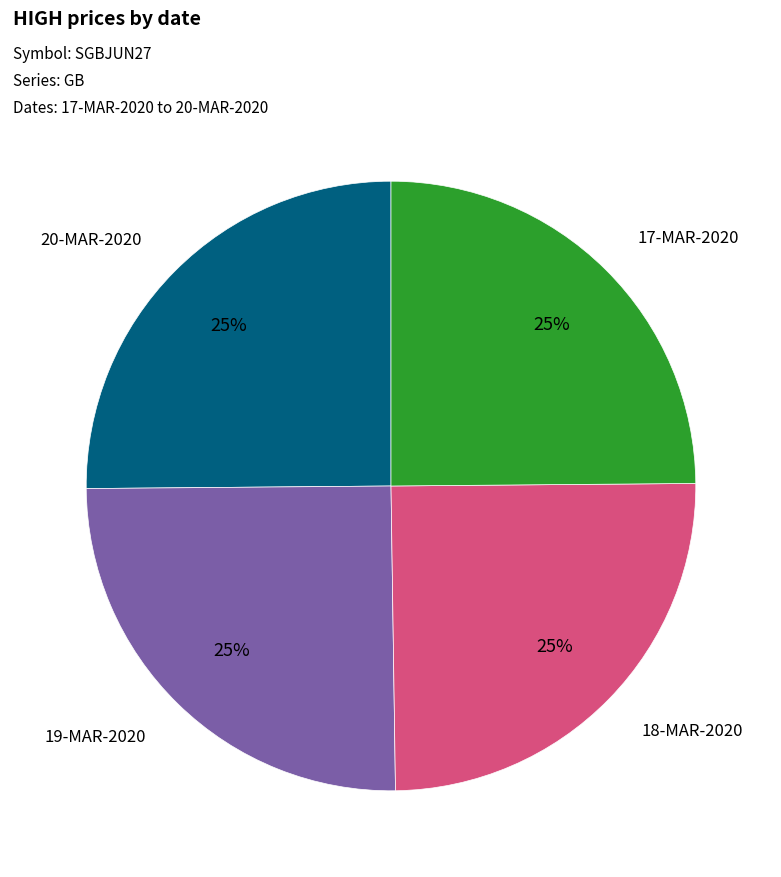

Is there a majority slice in this chart?

No